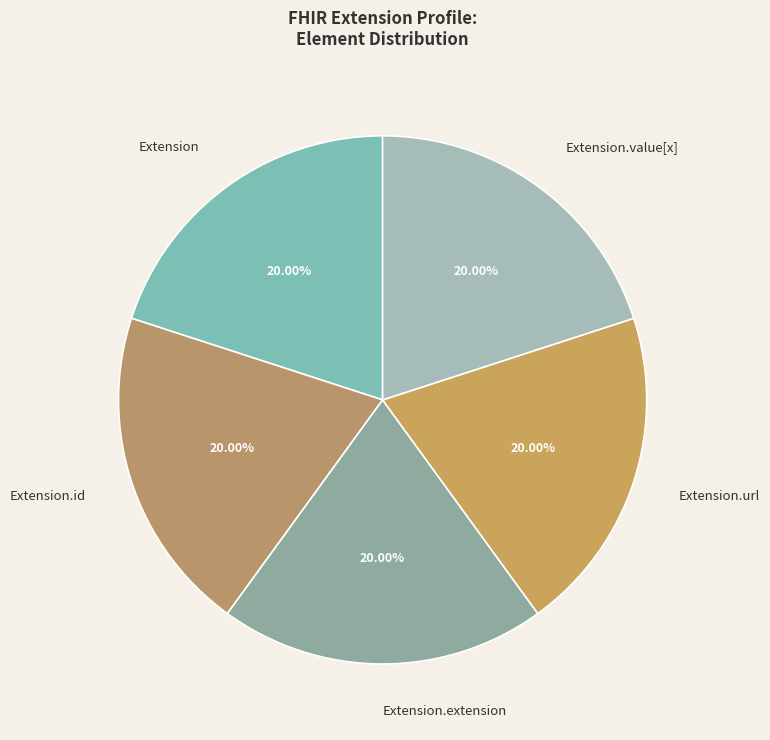

What percentage do Extension.url and Extension together represent?

40.0%